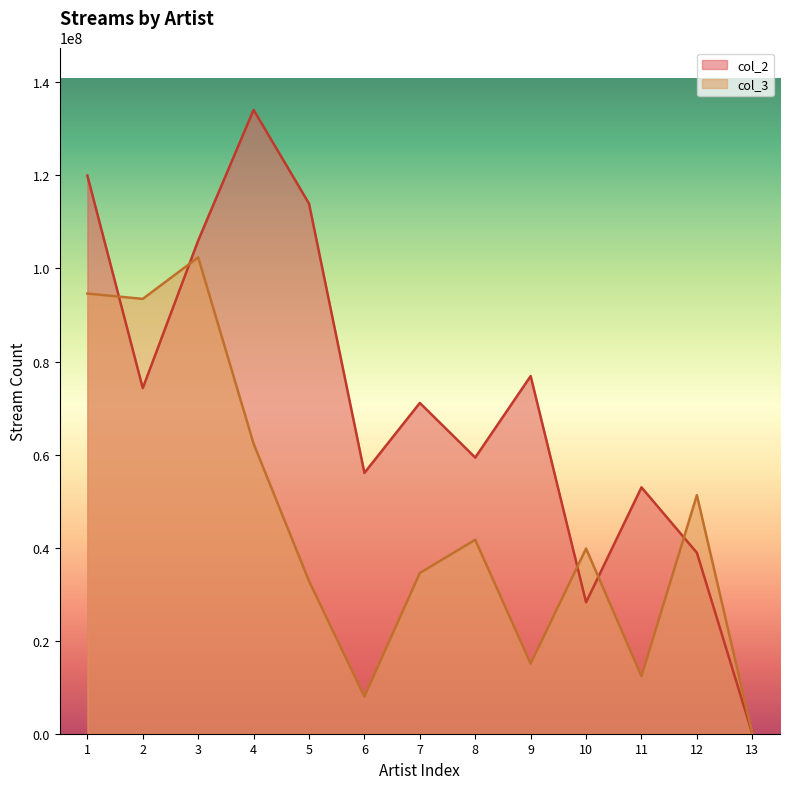

Which has a higher value, 5 or 7?

5